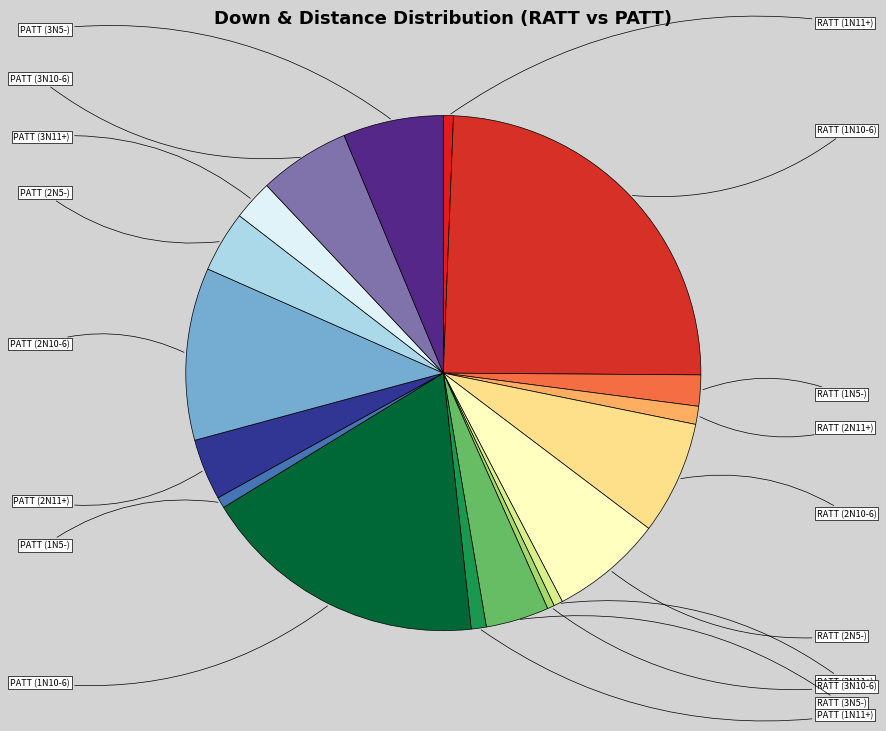

Is it true that RATT (3N5-) is 12% of the pie?

False